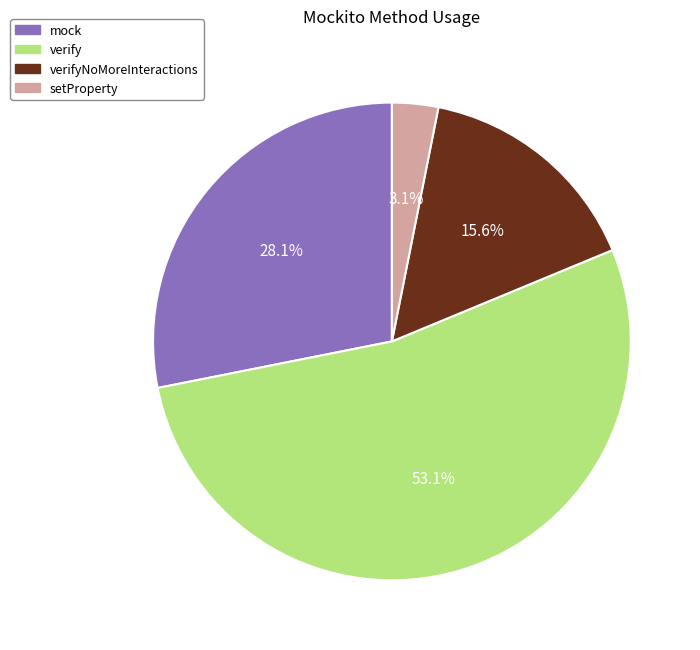

Is there any slice that represents more than half of the pie?

Yes